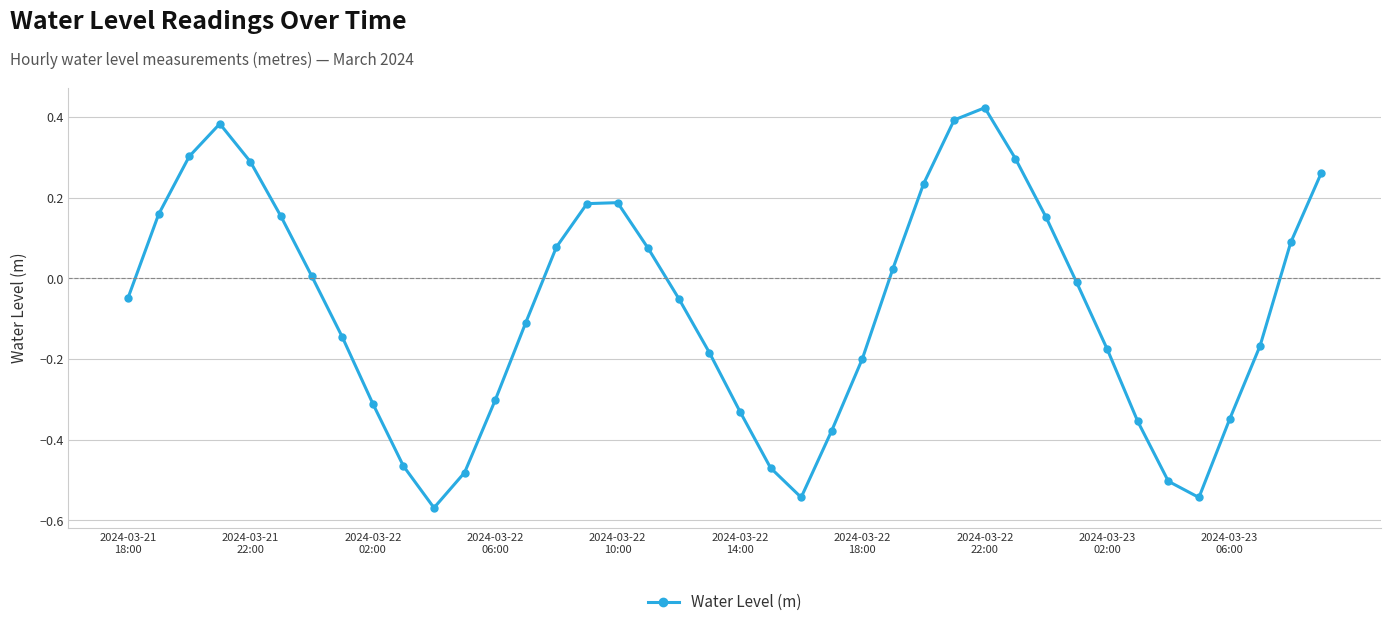

True or false: there are more than 1 points higher than both neighbors.

True